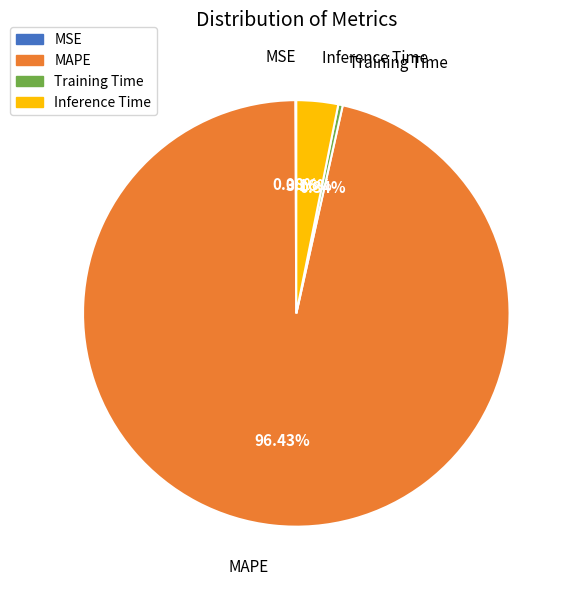

Is there a majority slice in this chart?

Yes